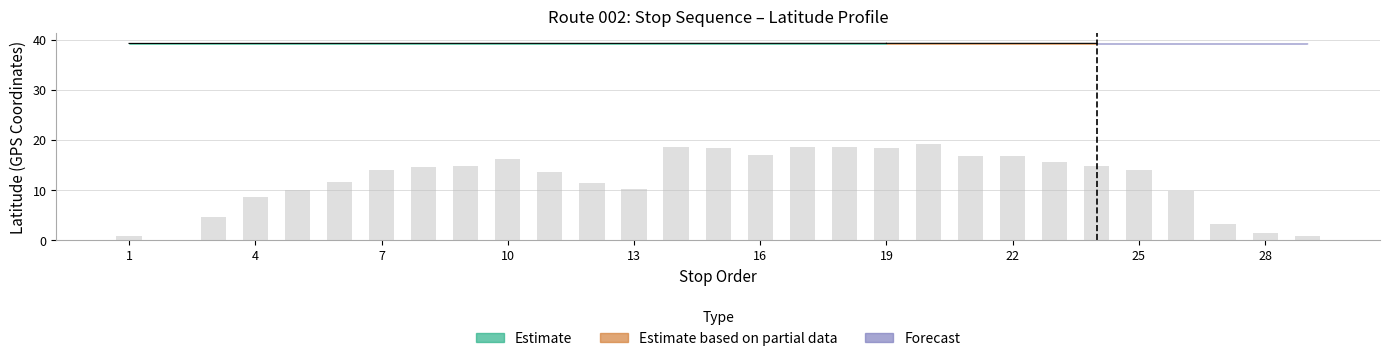

At which label is the value closest to 9?

4